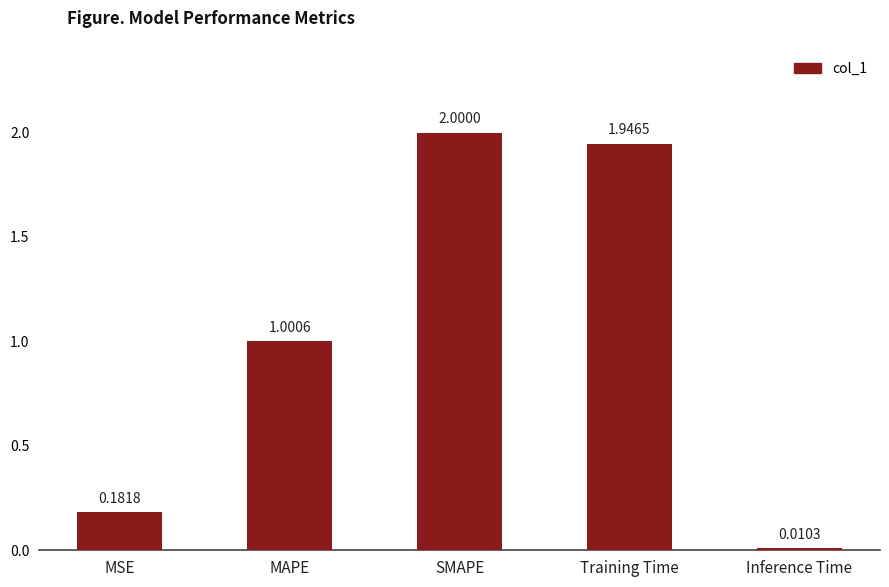

What is the sum of all values?

5.1